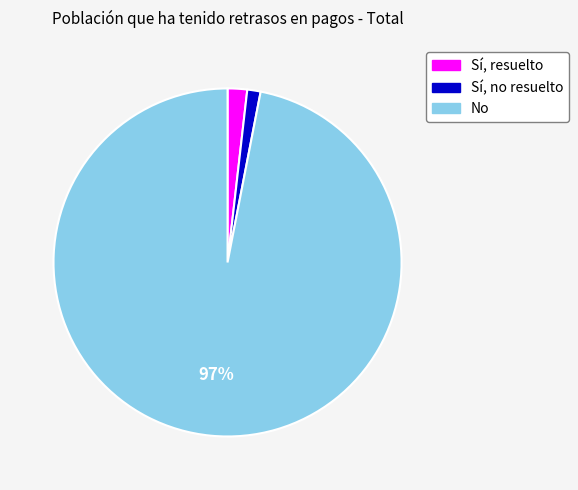

What percentage is the Sí, resuelto slice, to the nearest percent?

2%